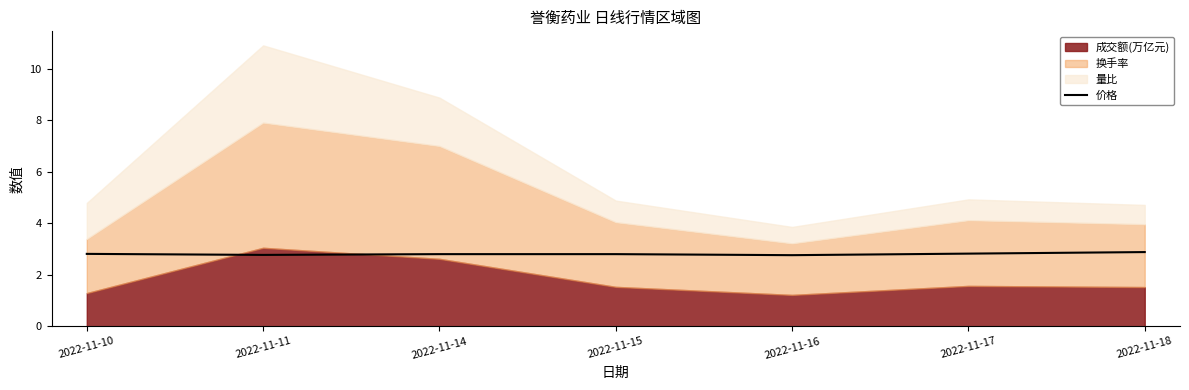

The value of 价格 at 2022-11-15 is 4.9. True or false?

False